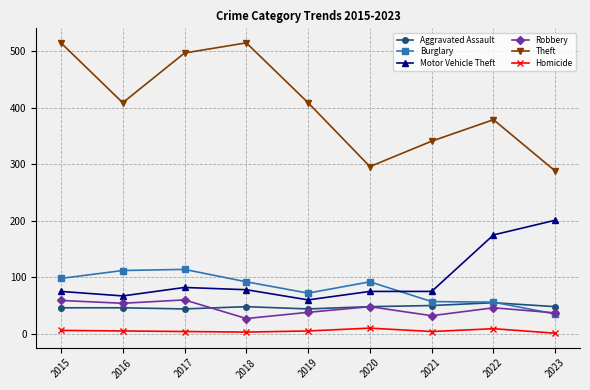

The Robbery series shows 10 at 2019. True or false?

False